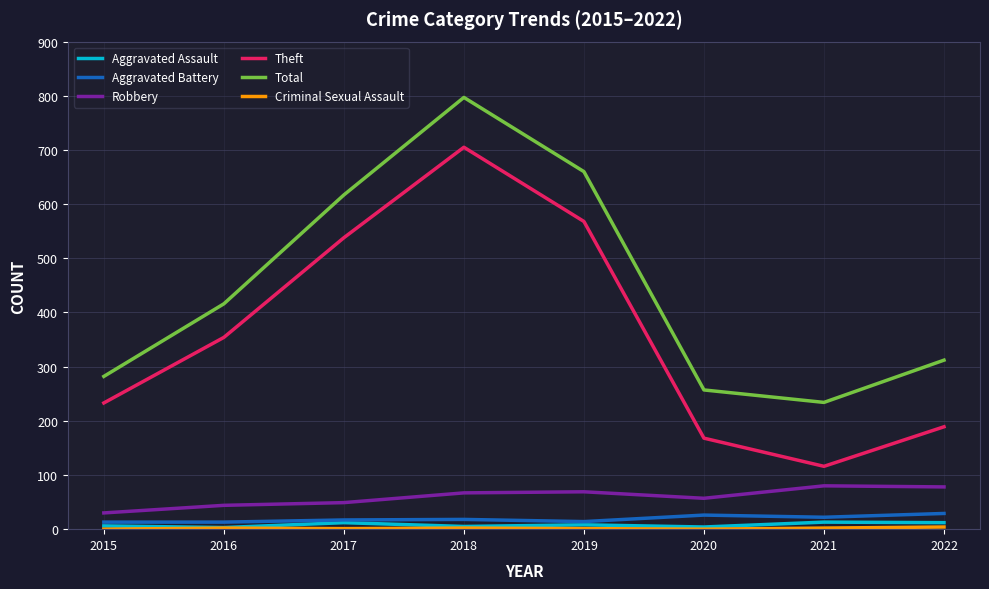

Which series has the widest spread of values?

Theft